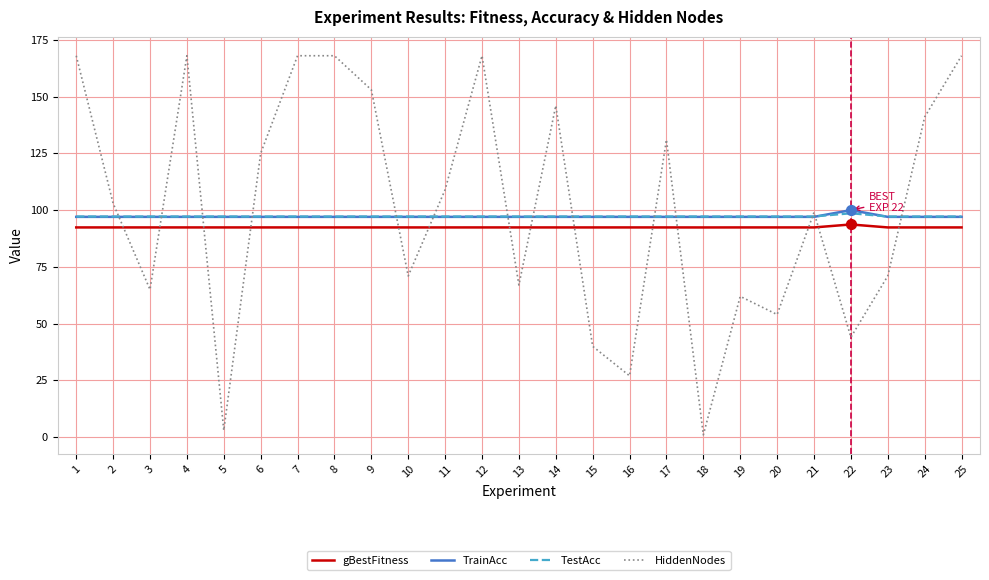

Which series has the largest total across all categories?

HiddenNodes